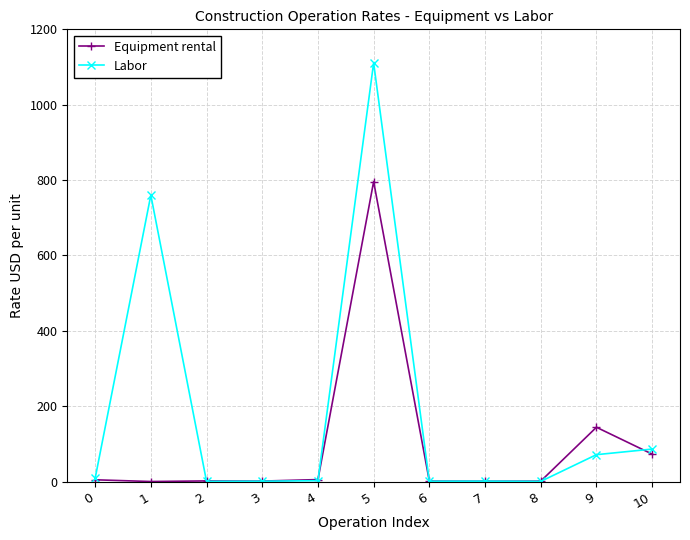

What is the maximum value for Equipment rental?

796.0